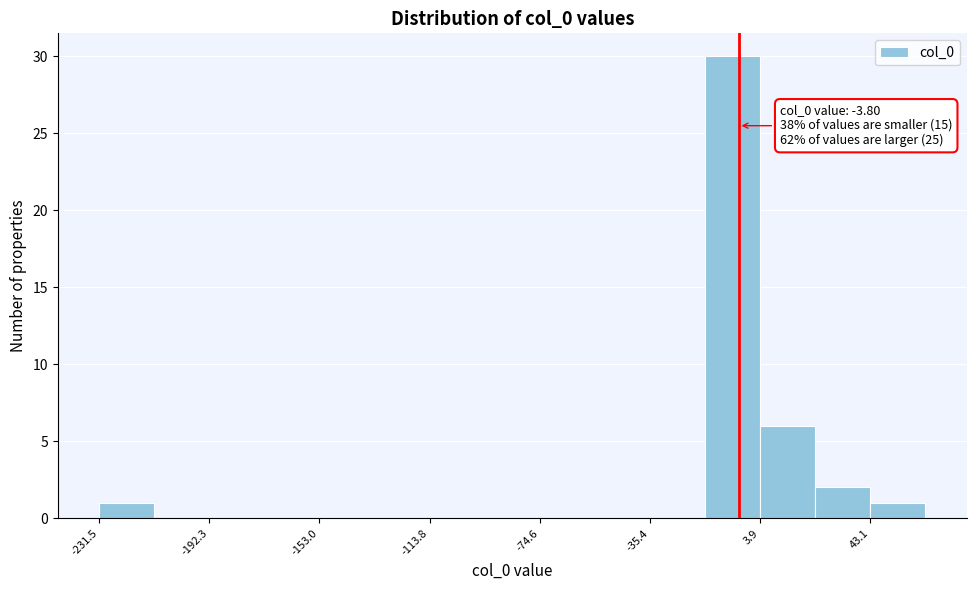

Around what value on the x-axis is the tallest bar? Give the approximate position of its centre, as read against the axis.

-5